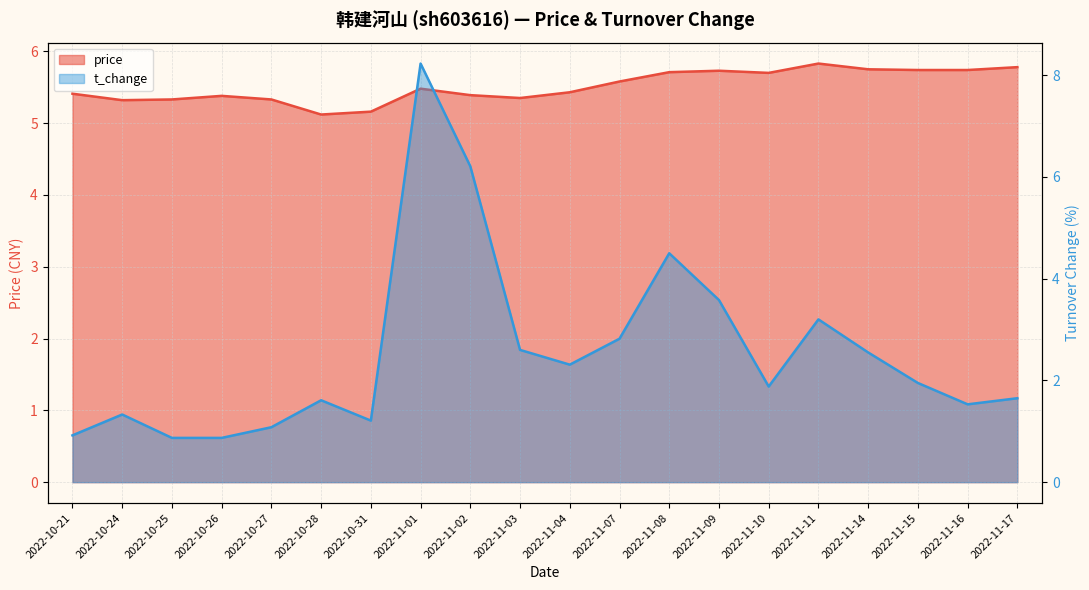

Which has a higher value, 2022-10-28 or 2022-11-08?

2022-11-08